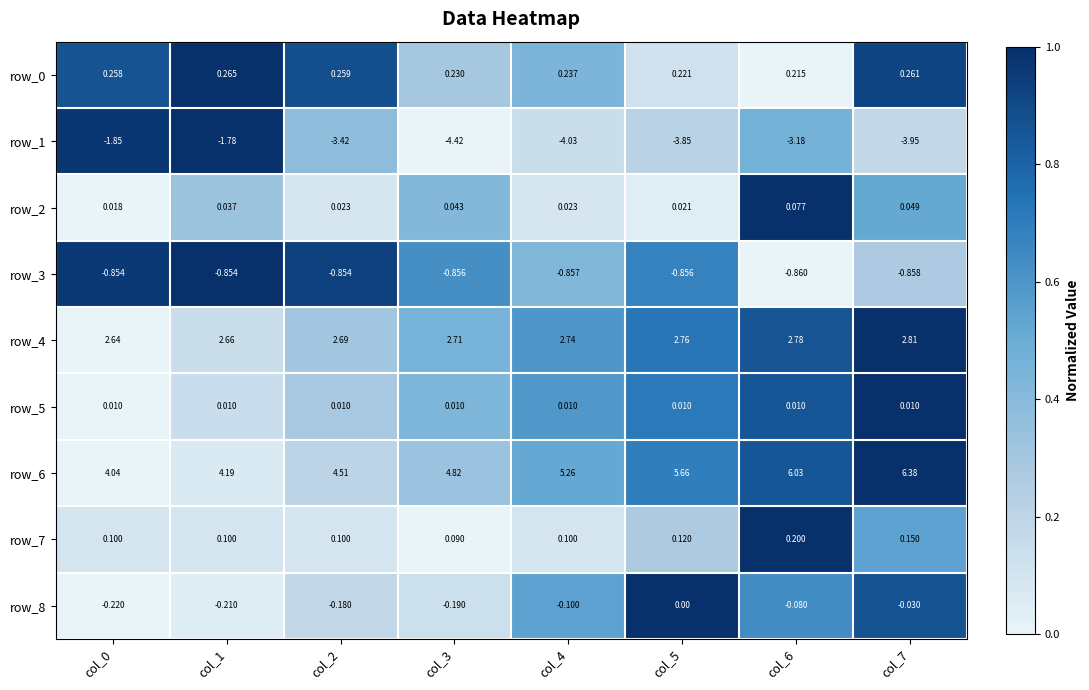

Is the value of row_0 at col_0 greater than the value of row_5 at col_3?

Yes